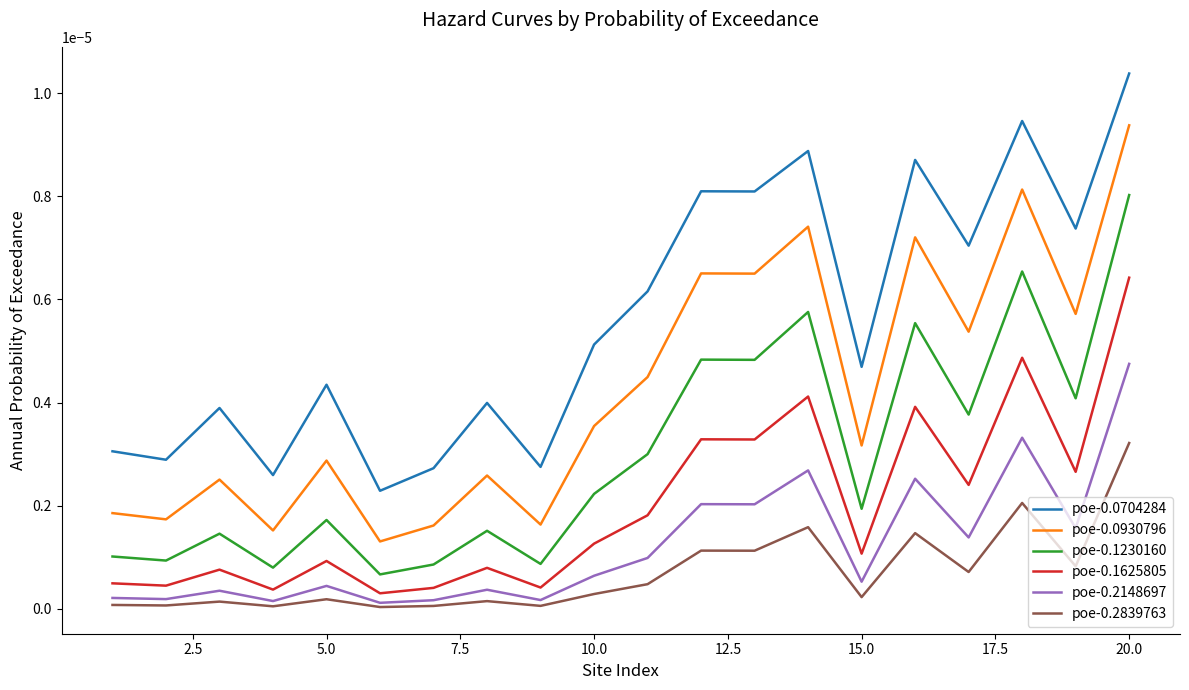

Which series has the largest total across all categories?

poe-0.0704284